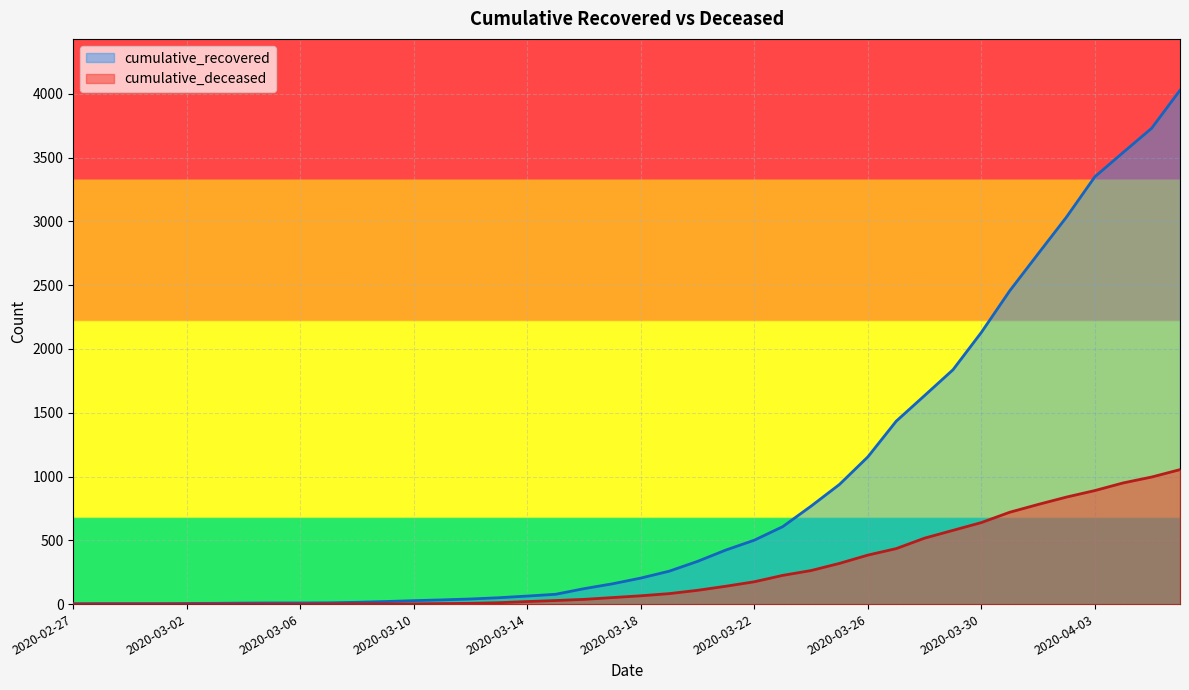

What is the difference between the maximum and minimum values in the cumulative_deceased series?

1054